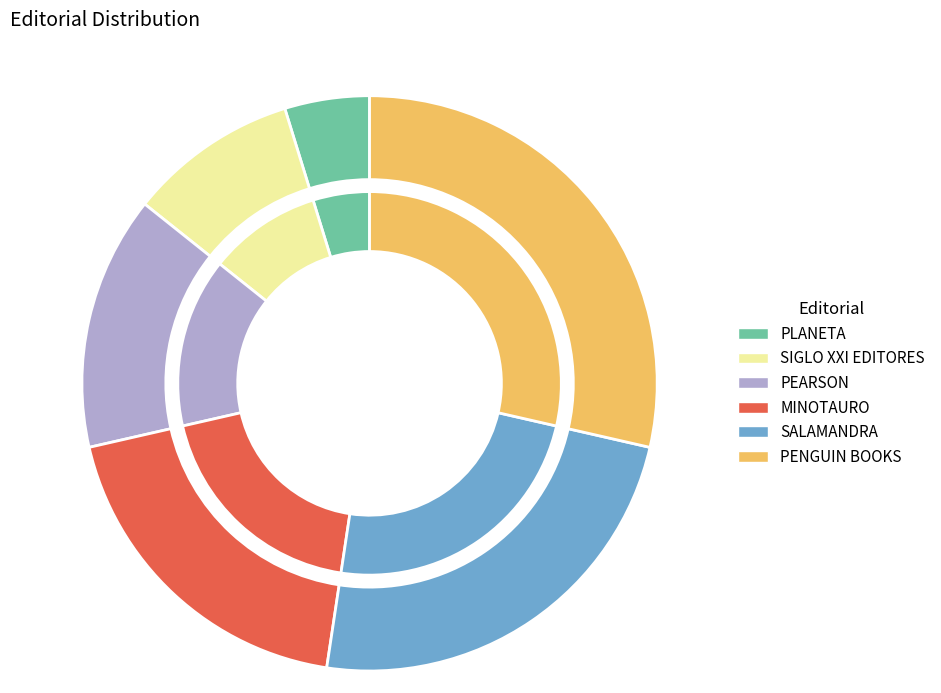

Which has a higher value, PLANETA or PEARSON?

PEARSON